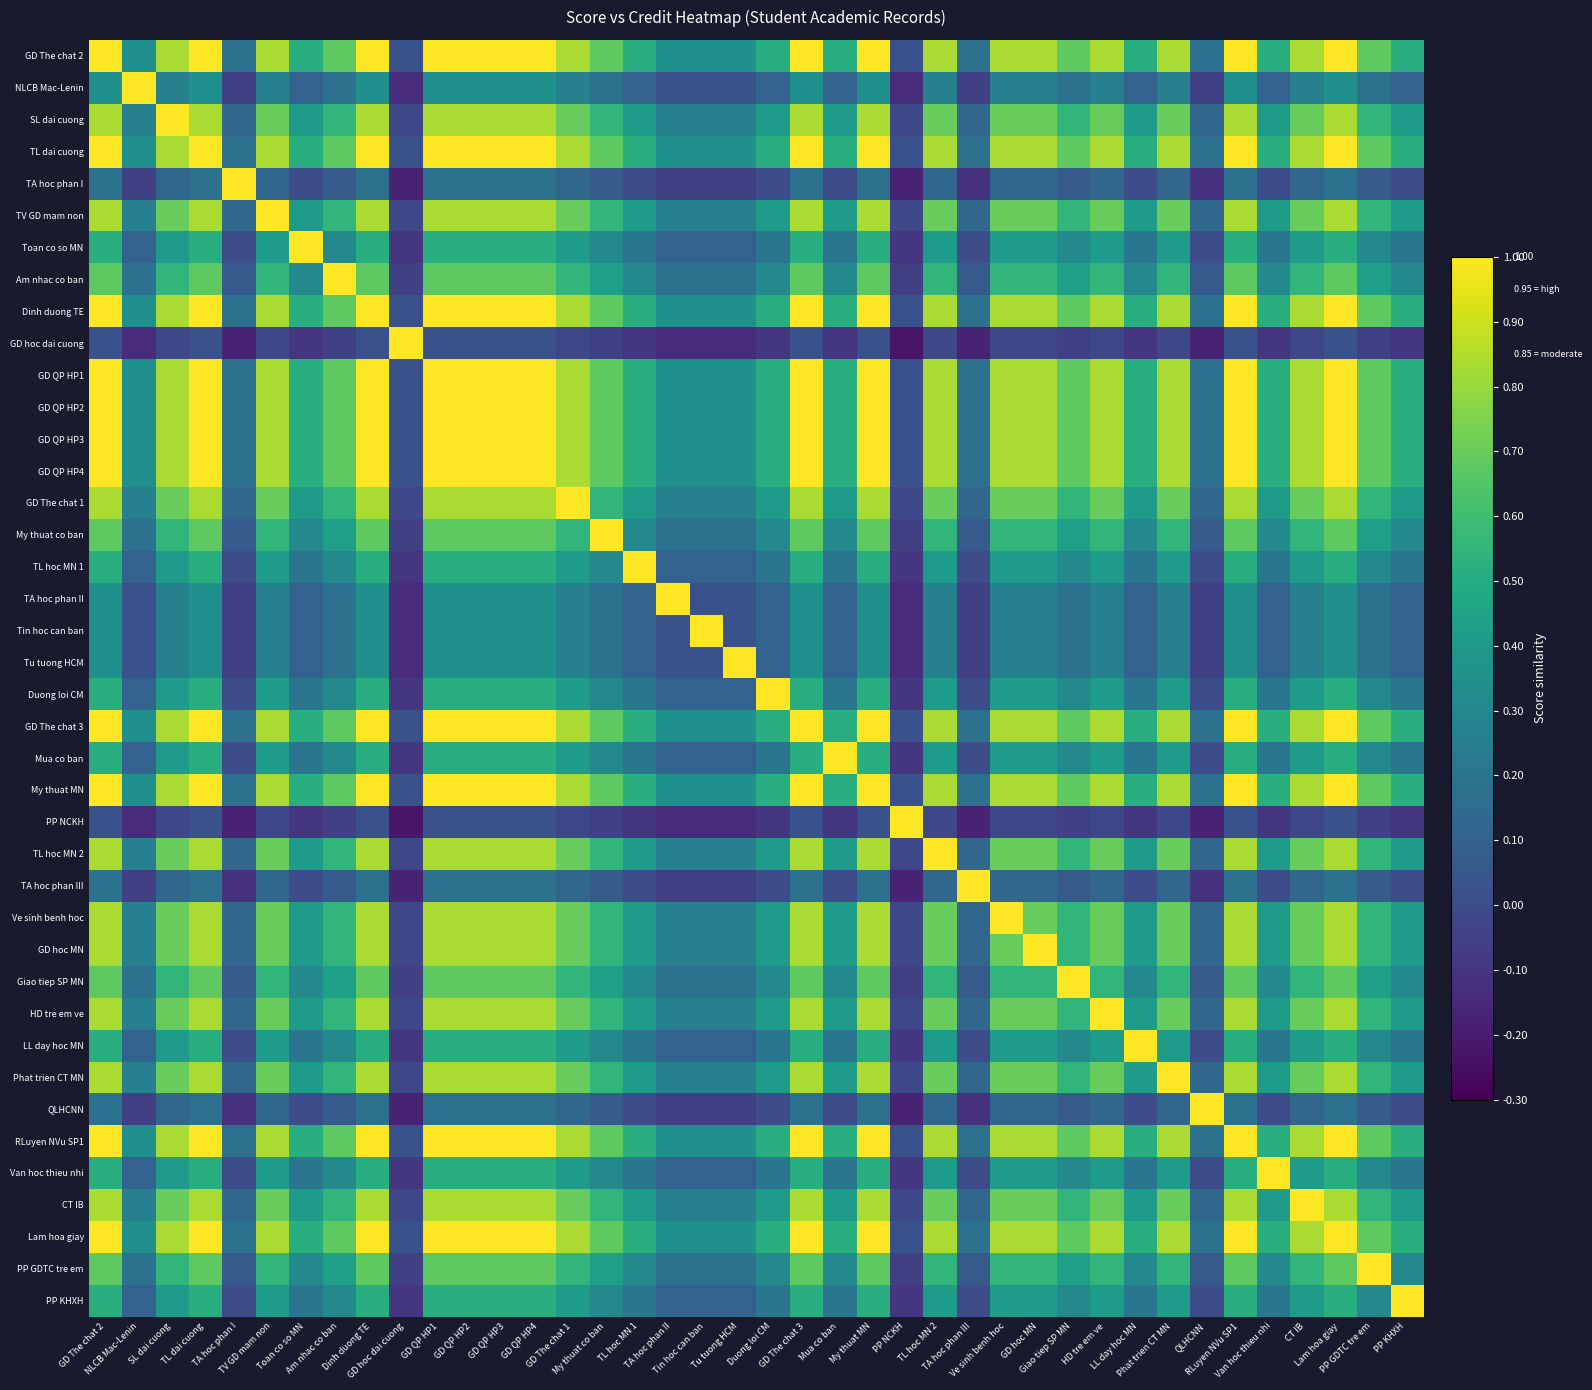

Is the value of GD QP HP1 at My thuat co ban greater than the value of GD The chat 3 at CT IB?

No